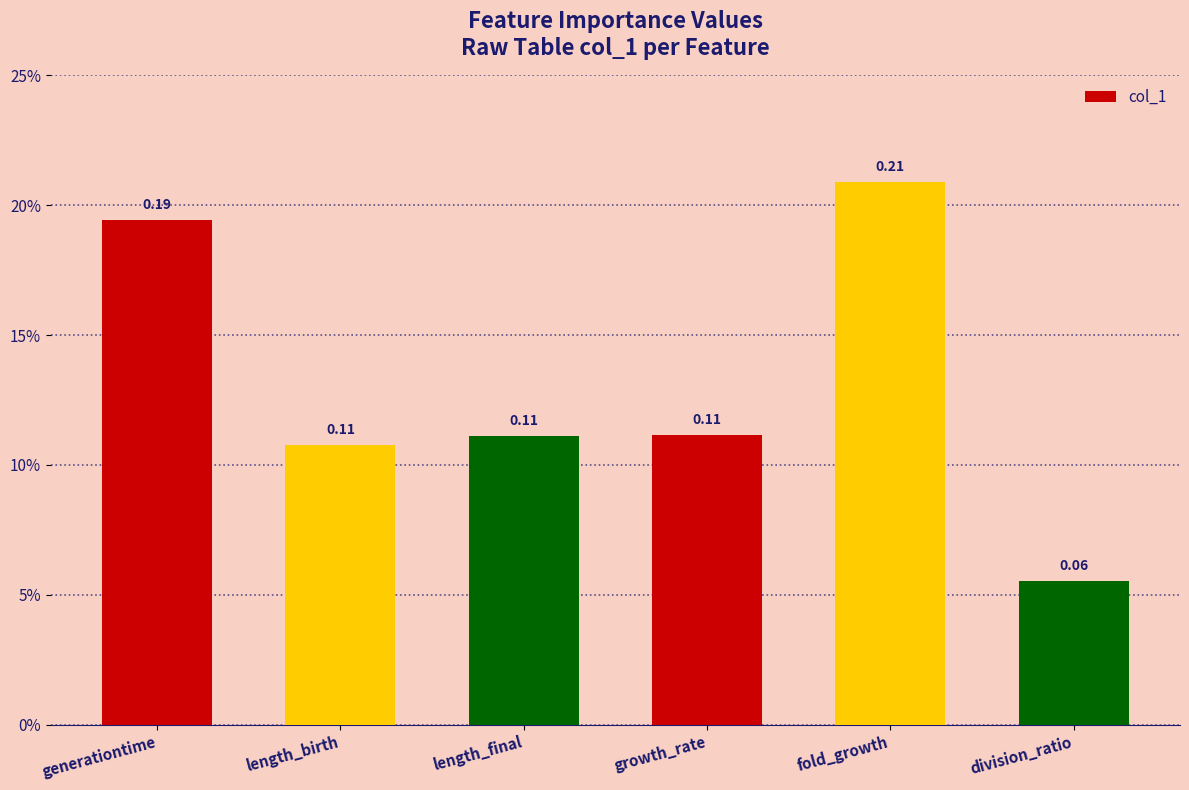

What position from the right is length_final?

4